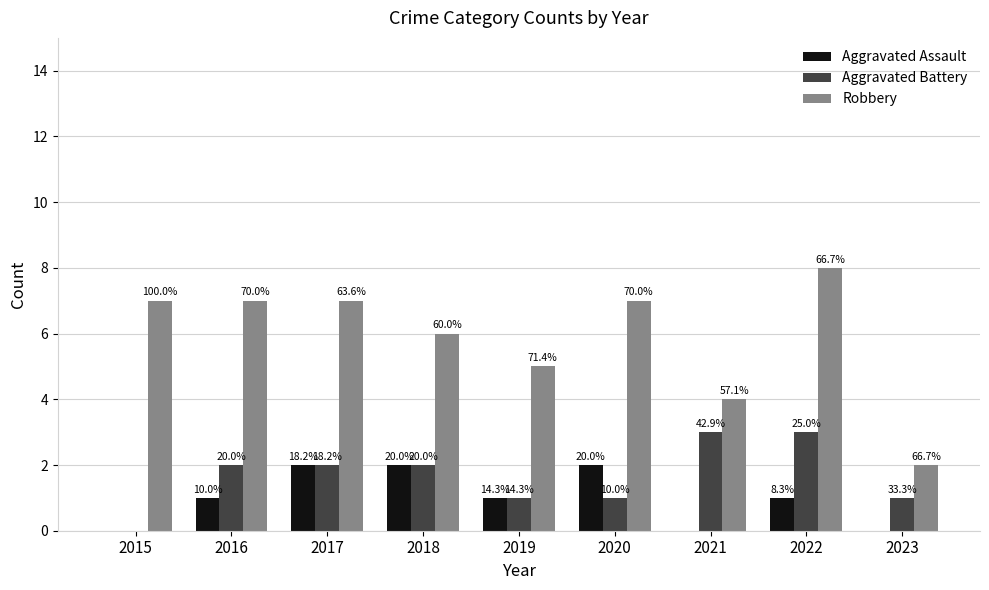

Are the bars grouped side by side (vs. stacked)?

Yes